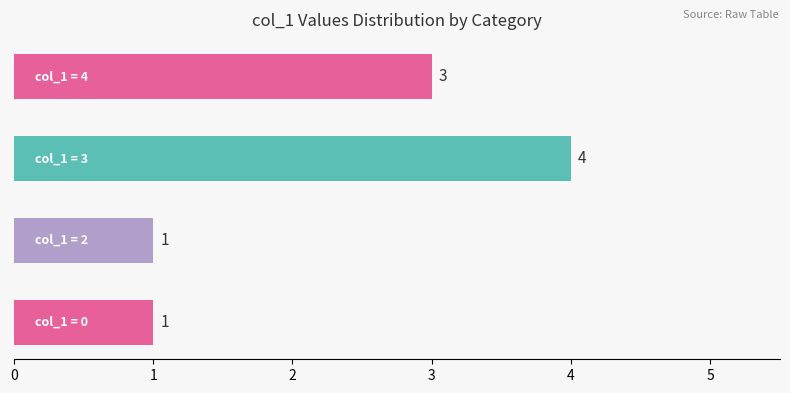

How many data points does each series have?

4